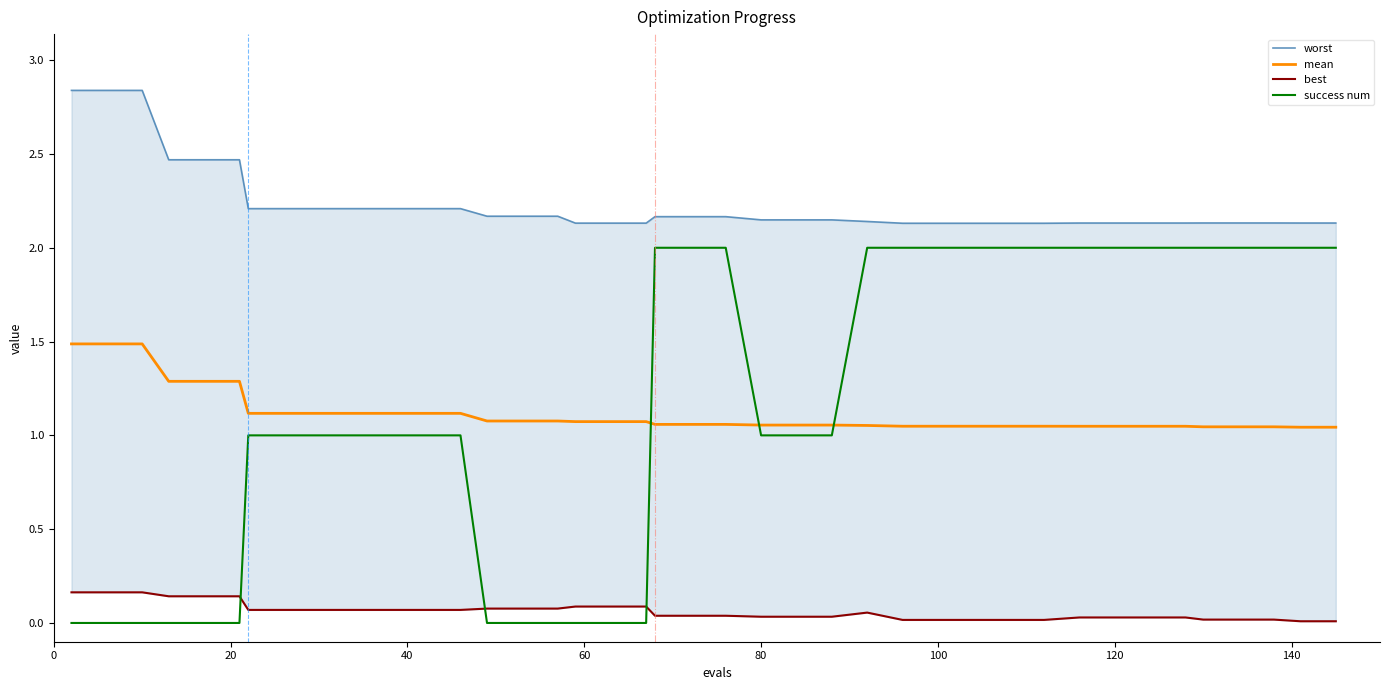

True or false: mean has a value of 1.8 at 120.

False